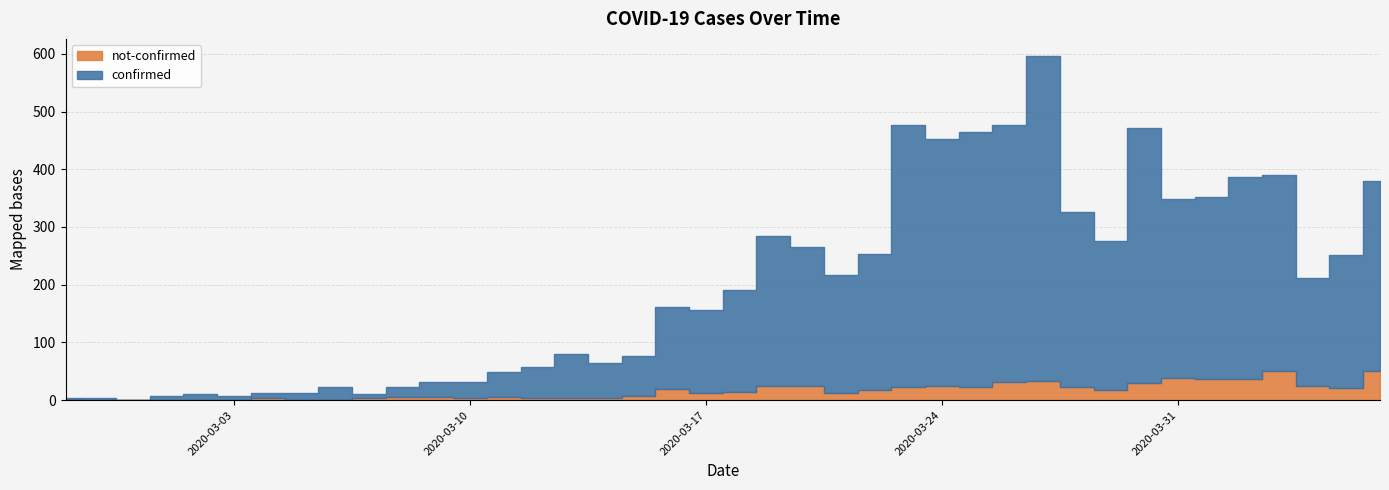

Which category has the highest value across all series?

2020-03-27